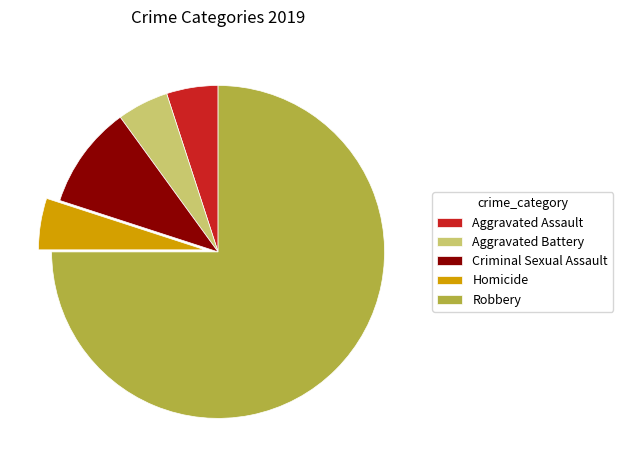

Approximately how many times larger is the value at Robbery compared to Aggravated Assault?

15.0